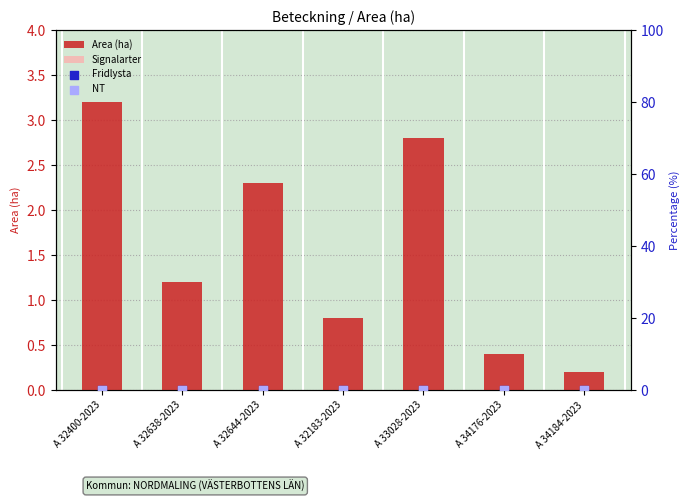

Is the value of NT at A 33028-2023 greater than the value of Signalarter at A 33028-2023?

No